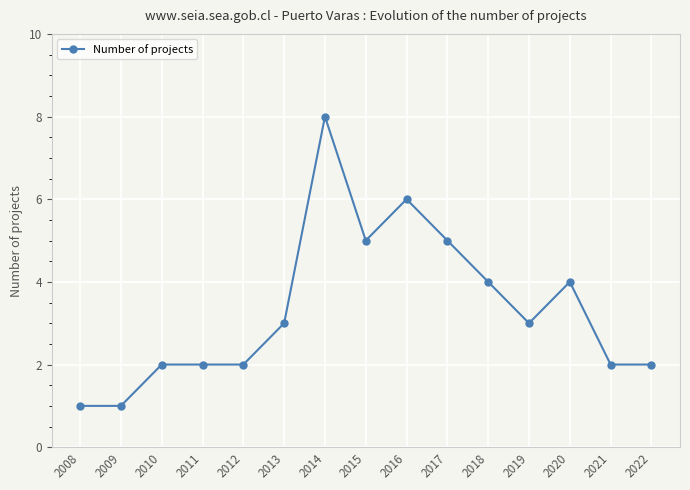

Is this an area chart (filled region under the line)?

No